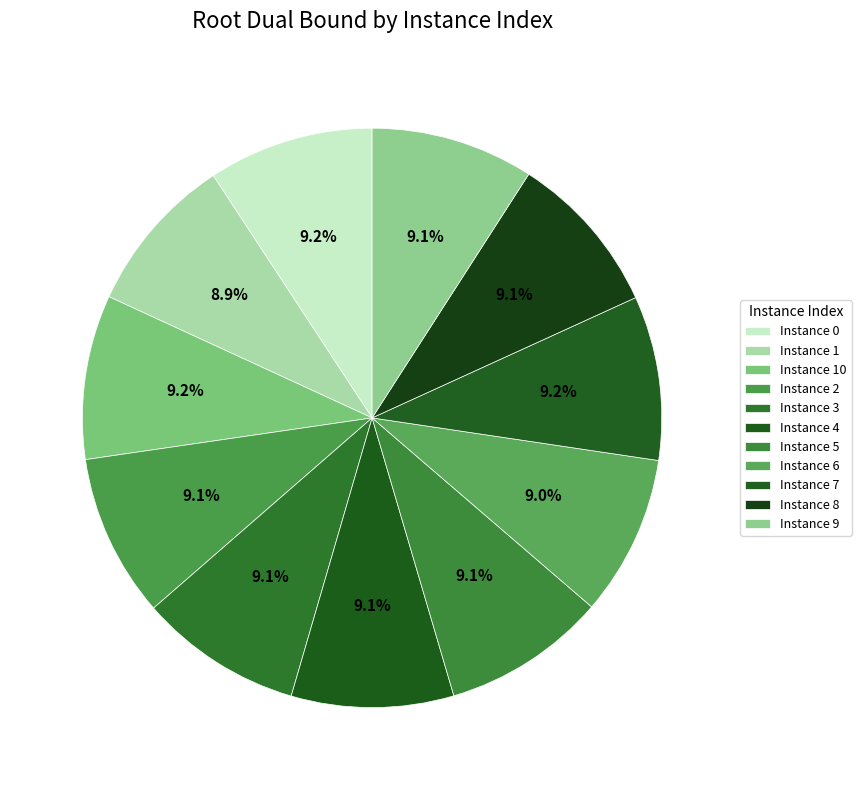

How many slices are in this pie chart?

11